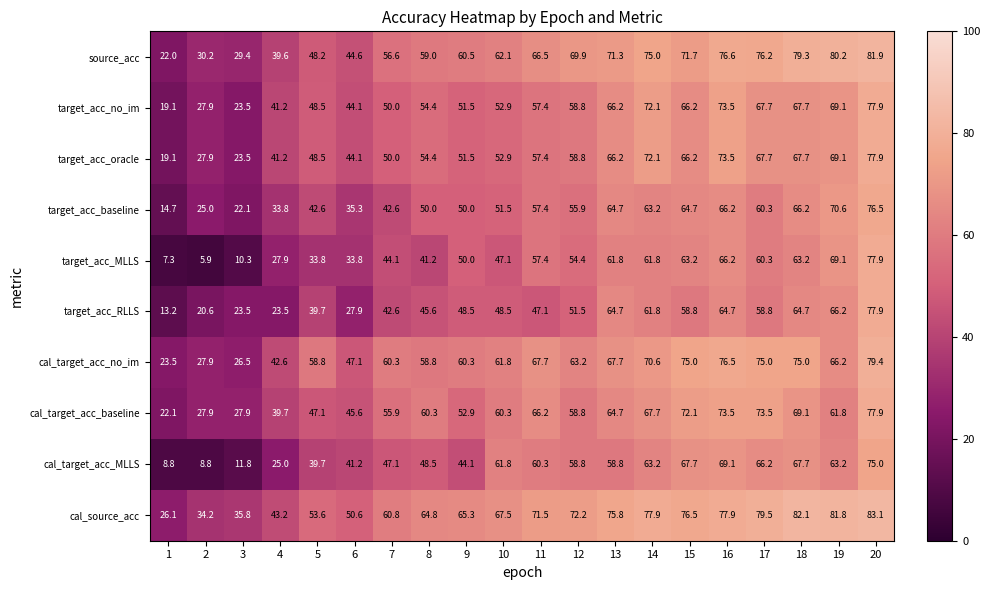

What is the minimum value shown in the chart?

5.9